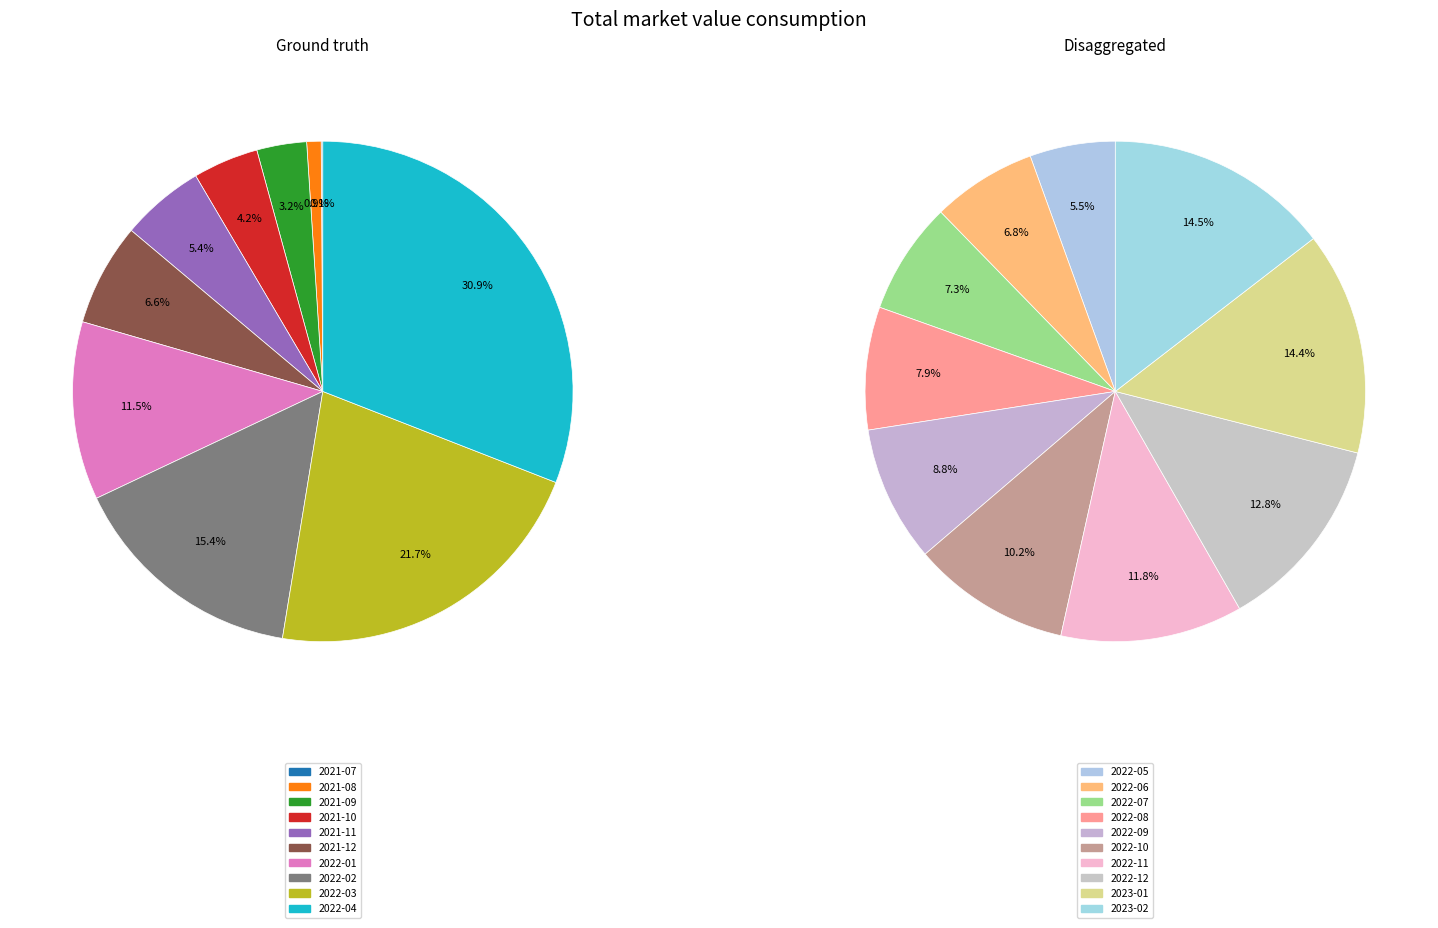

Between 2023-02 and 2022-07, which is larger?

2023-02